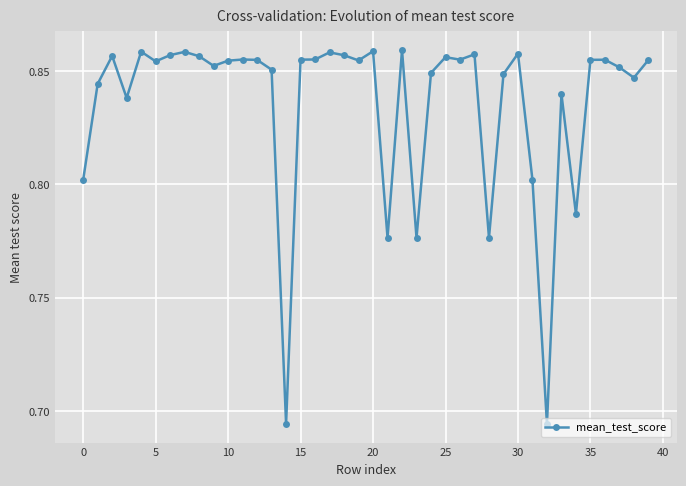

What is the sum of all values?

33.4